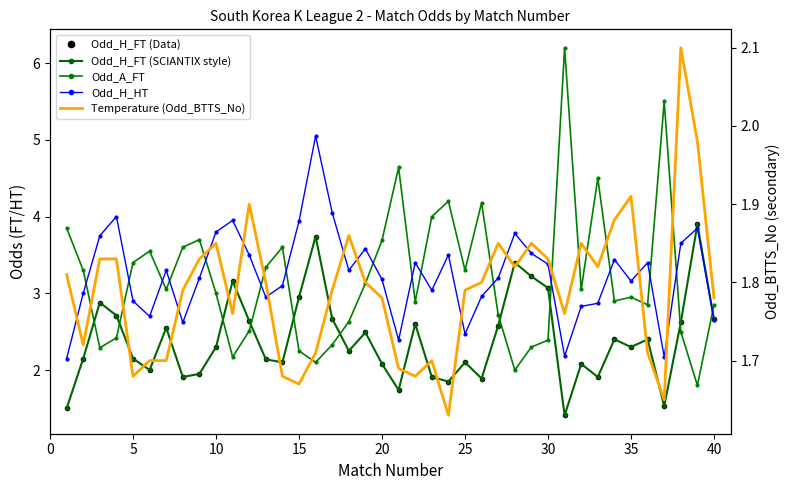

How many lines are shown in the chart?

5